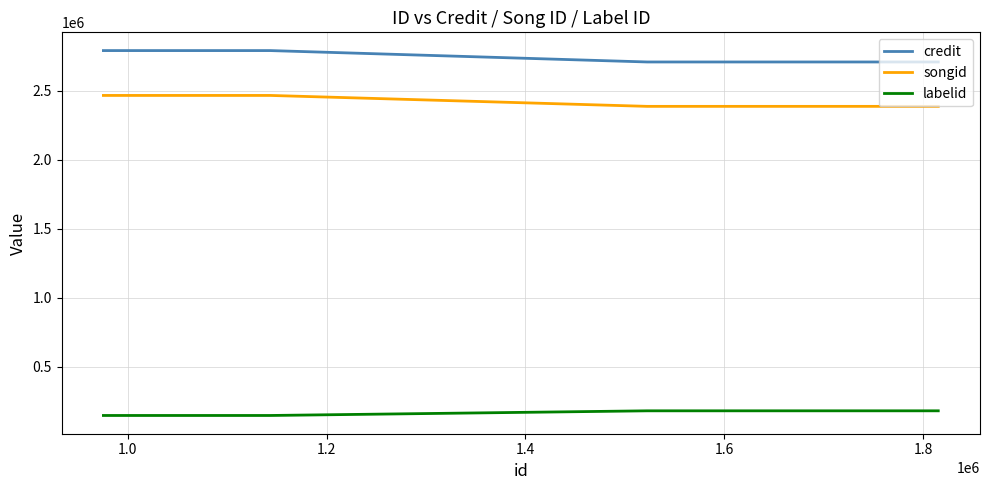

True or false: credit has more than 0 points higher than both neighbors.

False